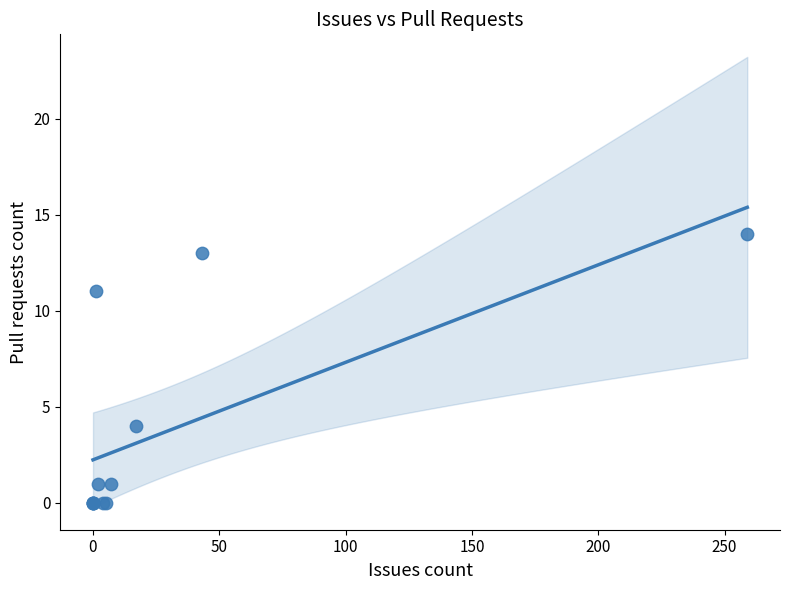

What Y value in the scatter plot is closest to 7?

4